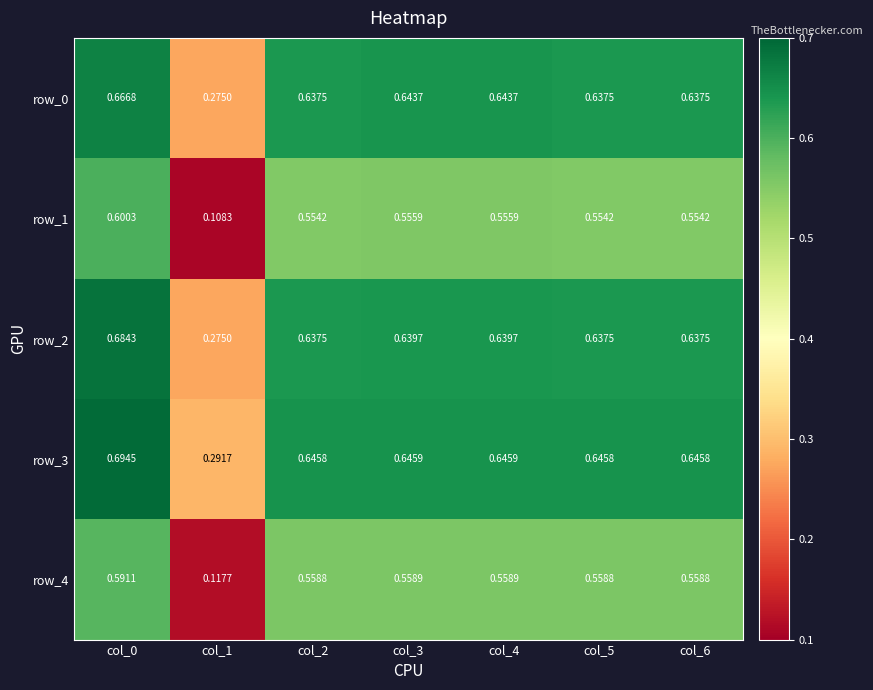

What is the greatest value displayed?

0.7